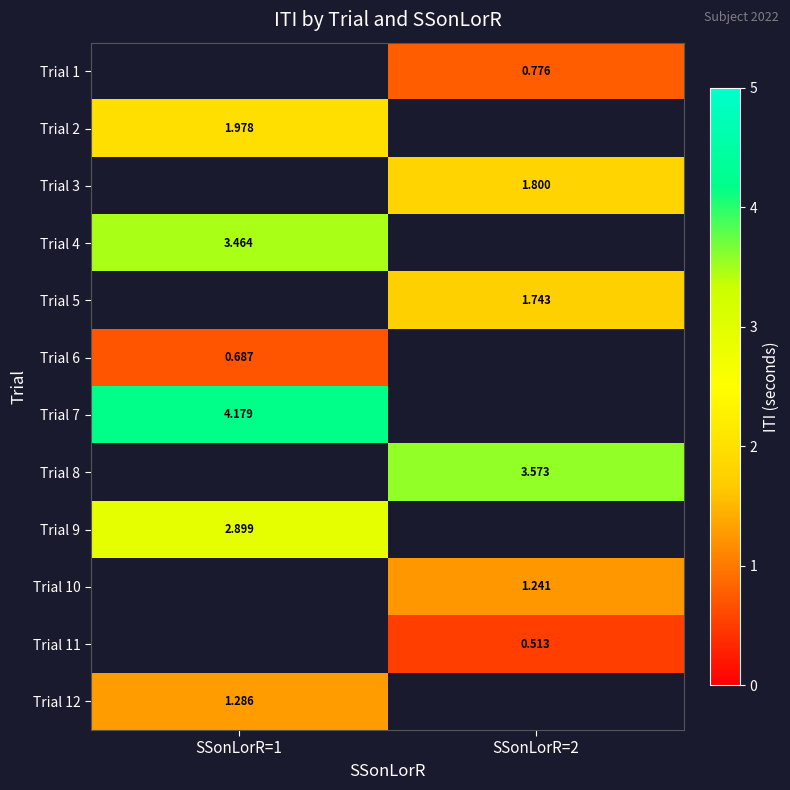

The Trial 3 series shows 1.8 at SSonLorR=2. True or false?

True